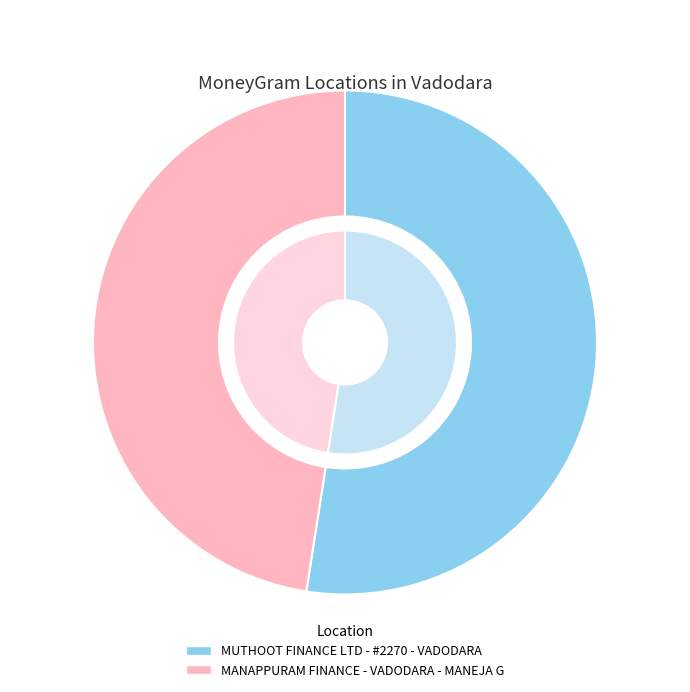

Does any single category account for the majority?

Yes